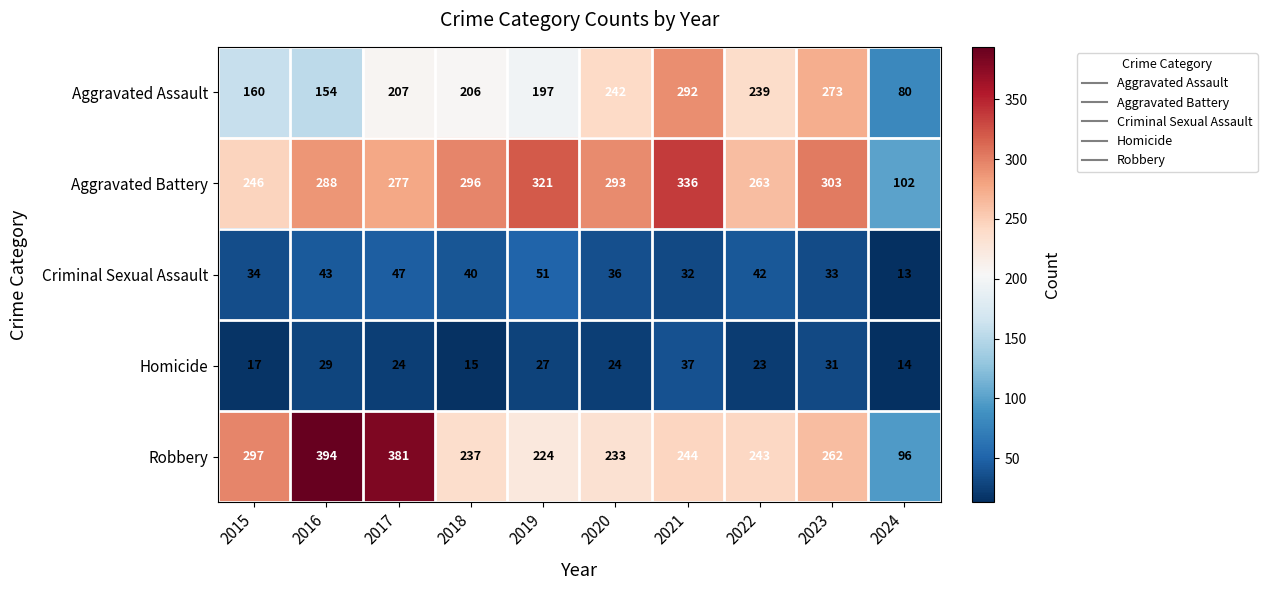

Which category has the highest value in the Criminal Sexual Assault series?

2019